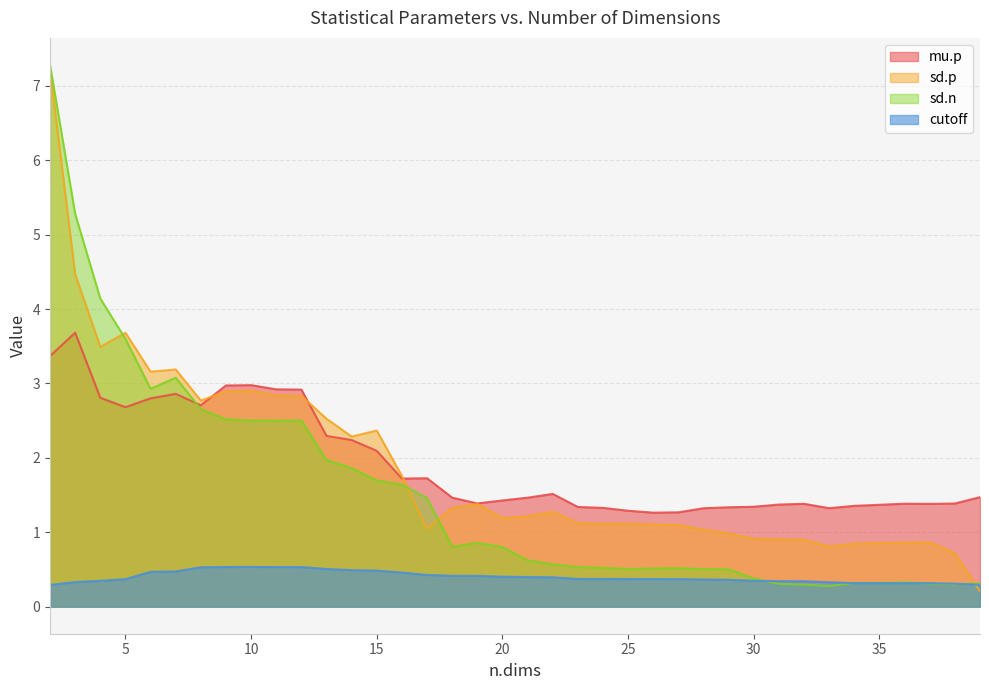

Reading left to right, extract all data points from this chart.

mu.p: 3.4	3.7	2.8	2.7	2.8	2.9	2.7	3.0	3.0	2.9	2.9	2.3	2.2	2.1	1.7	1.7	1.5	1.4	1.4	1.5	1.5	1.3	1.3	1.3	1.3	1.3	1.3	1.3	1.3	1.4	1.4	1.3	1.4	1.4	1.4	1.4	1.4	1.5
sd.p: 7.2	4.5	3.5	3.7	3.2	3.2	2.8	2.9	2.9	2.8	2.8	2.5	2.3	2.4	1.8	1.0	1.3	1.4	1.2	1.2	1.3	1.1	1.1	1.1	1.1	1.1	1.0	1.0	0.9	0.9	0.9	0.8	0.8	0.9	0.9	0.9	0.7	0.2
sd.n: 7.3	5.3	4.1	3.6	2.9	3.1	2.7	2.5	2.5	2.5	2.5	2.0	1.9	1.7	1.6	1.5	0.8	0.9	0.8	0.6	0.6	0.5	0.5	0.5	0.5	0.5	0.5	0.5	0.4	0.3	0.3	0.3	0.3	0.3	0.3	0.3	0.3	0.3
cutoff: 0.3	0.3	0.3	0.4	0.5	0.5	0.5	0.5	0.5	0.5	0.5	0.5	0.5	0.5	0.5	0.4	0.4	0.4	0.4	0.4	0.4	0.4	0.4	0.4	0.4	0.4	0.4	0.4	0.3	0.3	0.3	0.3	0.3	0.3	0.3	0.3	0.3	0.3